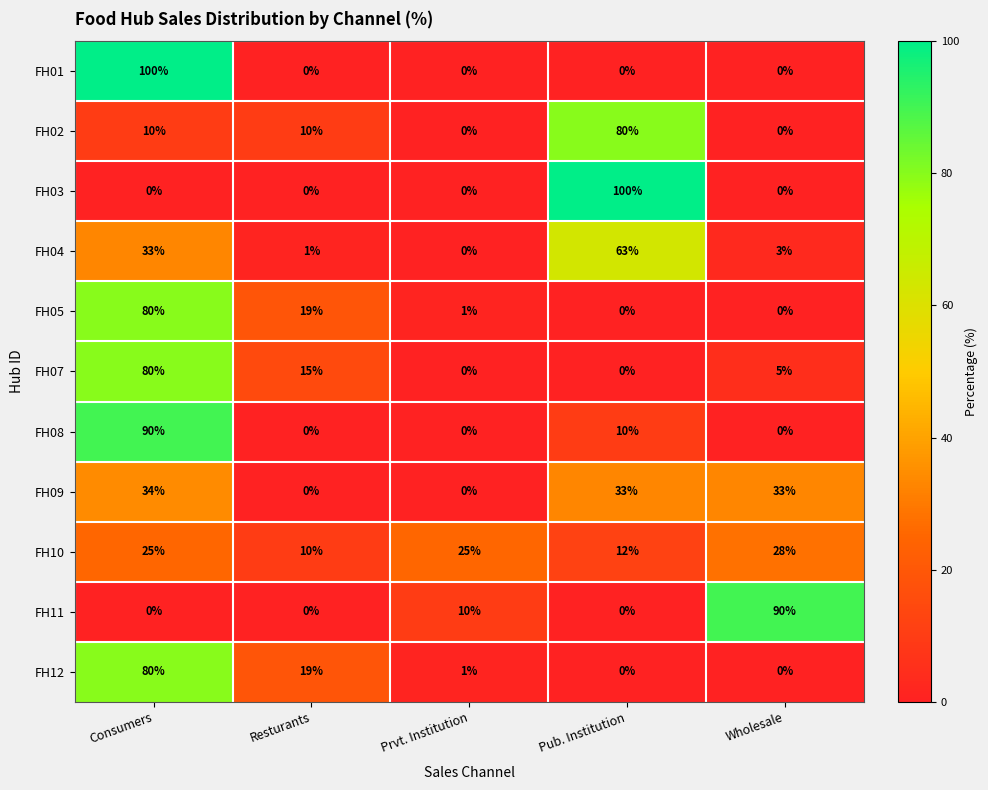

What is the difference between the highest and lowest values at Prvt. Institution?

25